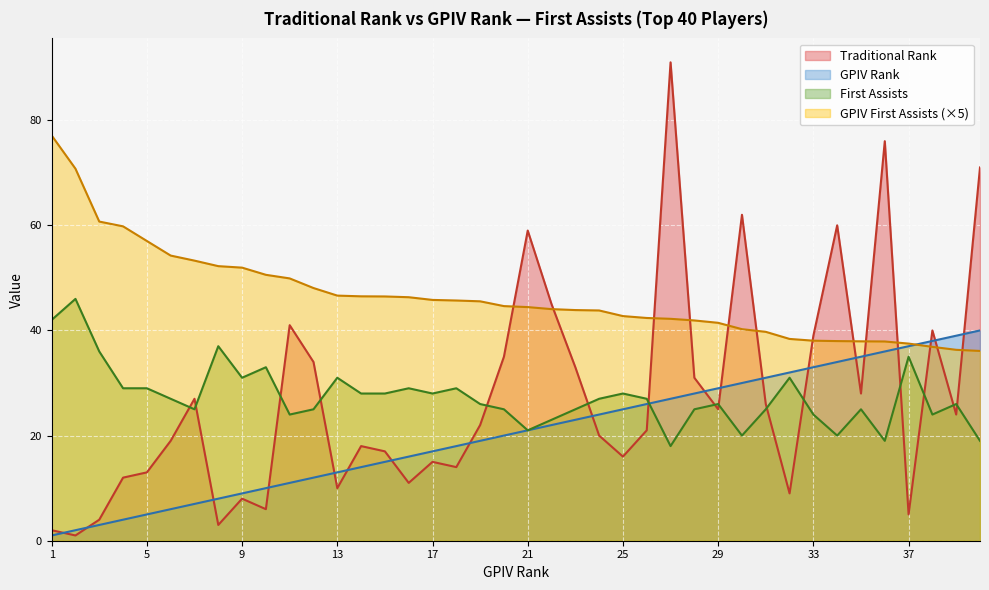

True or false: Traditional Rank and First Assists intersect in this chart.

True